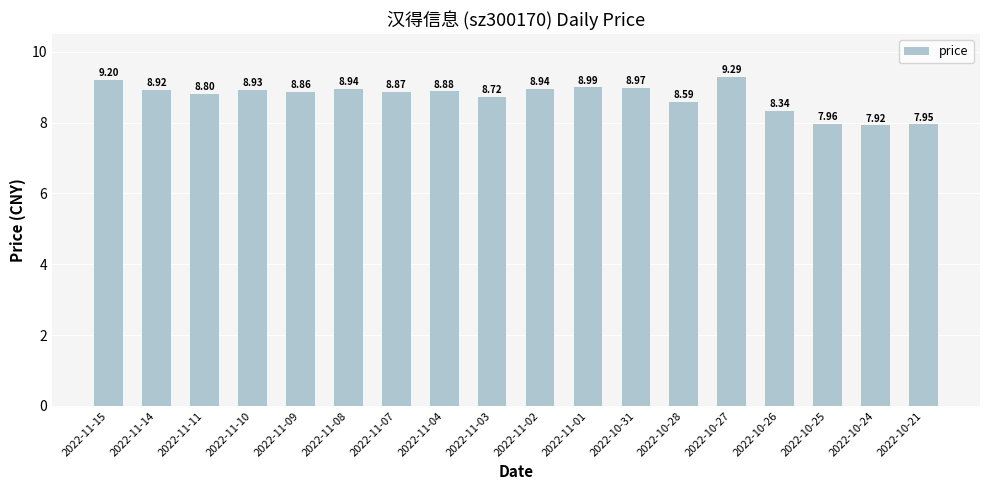

What is the ratio of the value at 2022-11-02 to the value at 2022-10-28?

1.0